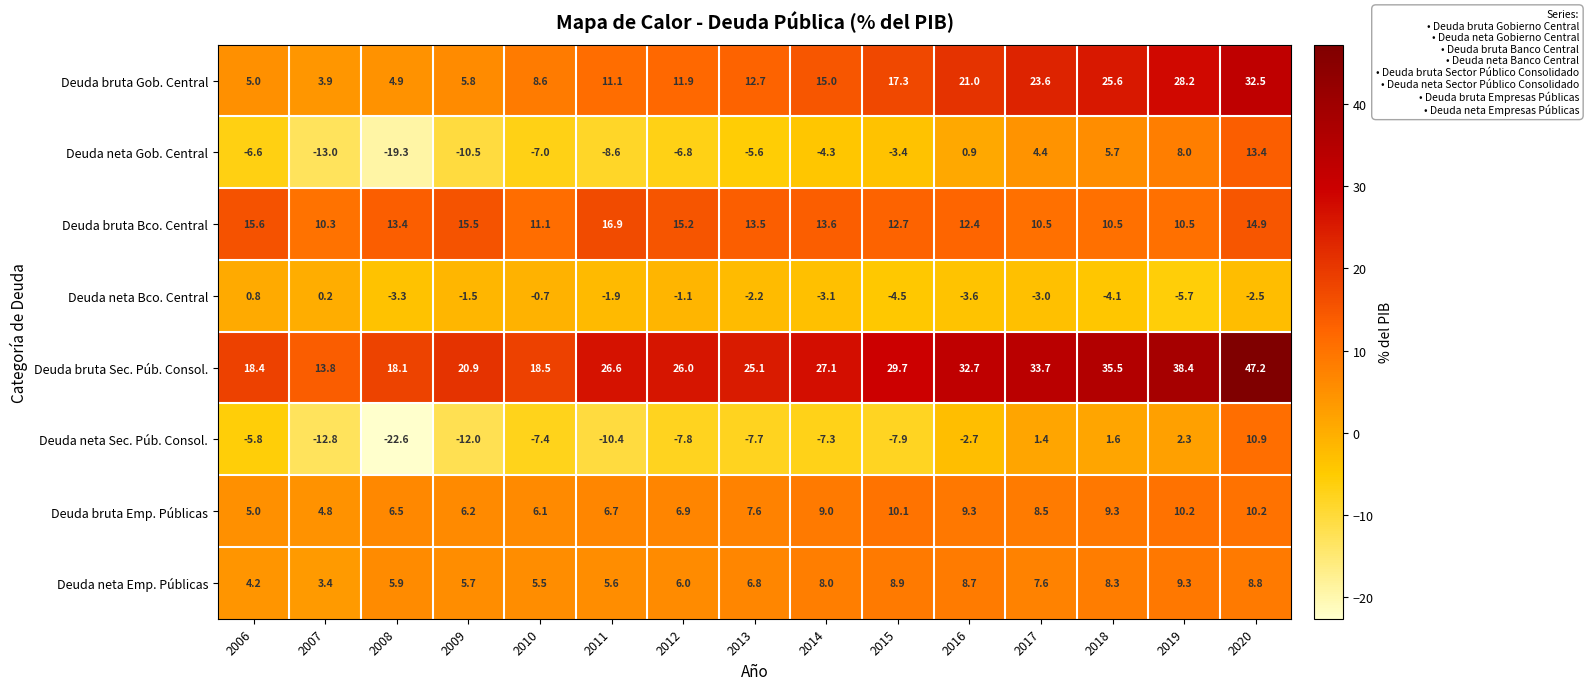

Which category has the highest value in the Deuda bruta Bco. Central series?

2011